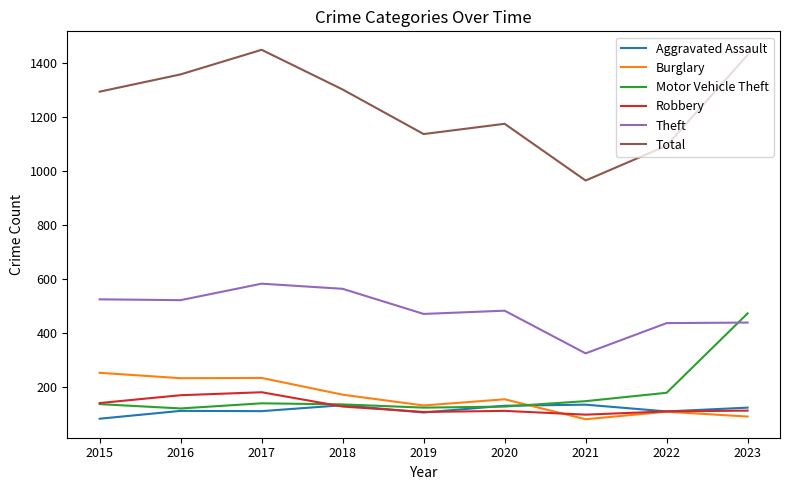

True or false: Burglary has a value of 131 at 2019.

True